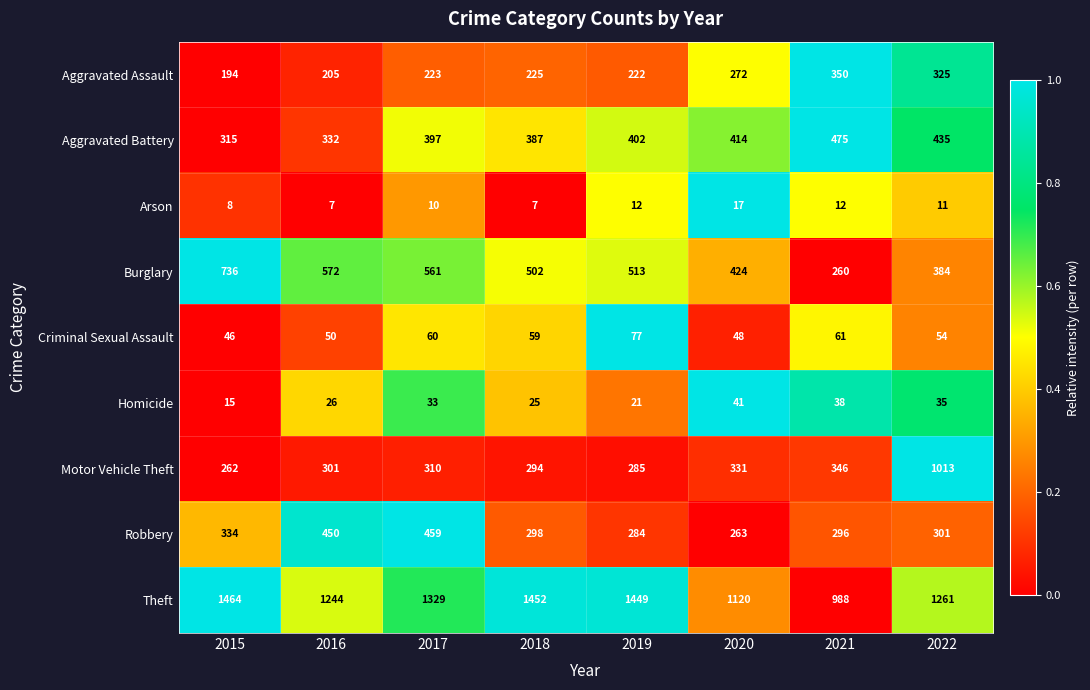

The value of Motor Vehicle Theft at 2021 is 620. True or false?

False